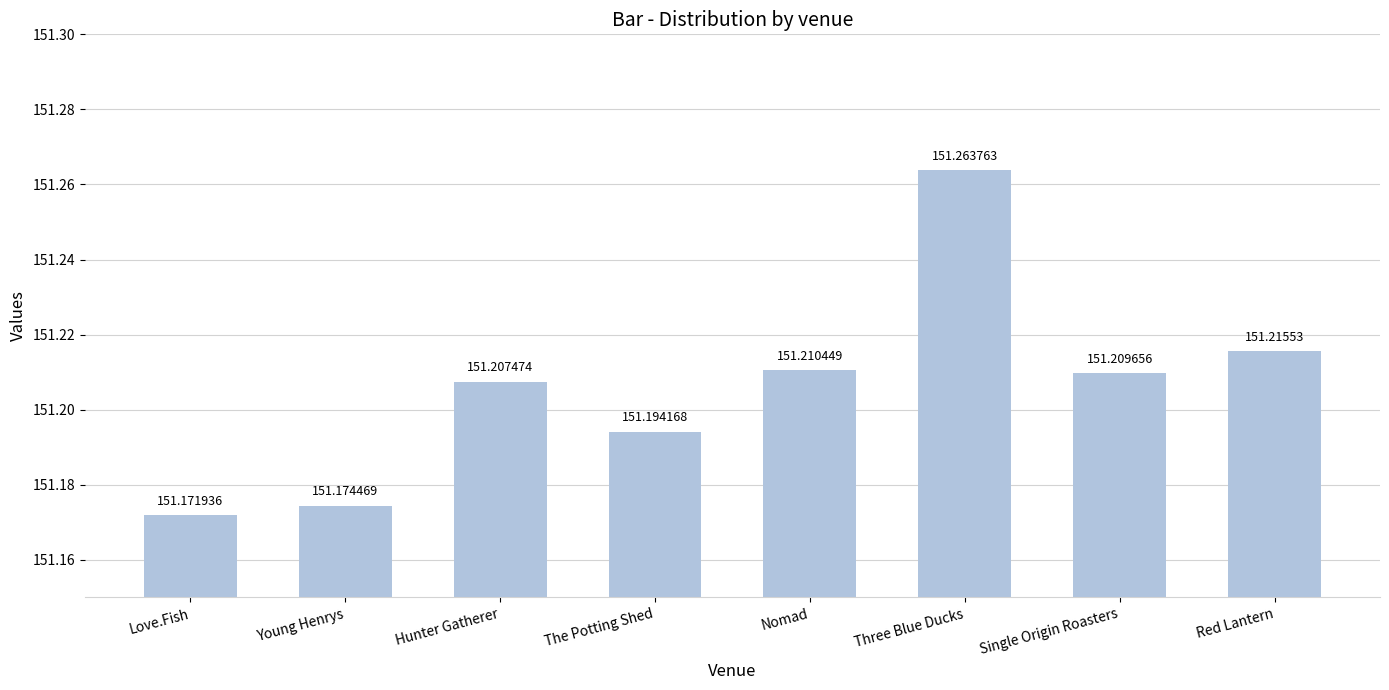

What position from the left is The Potting Shed?

4